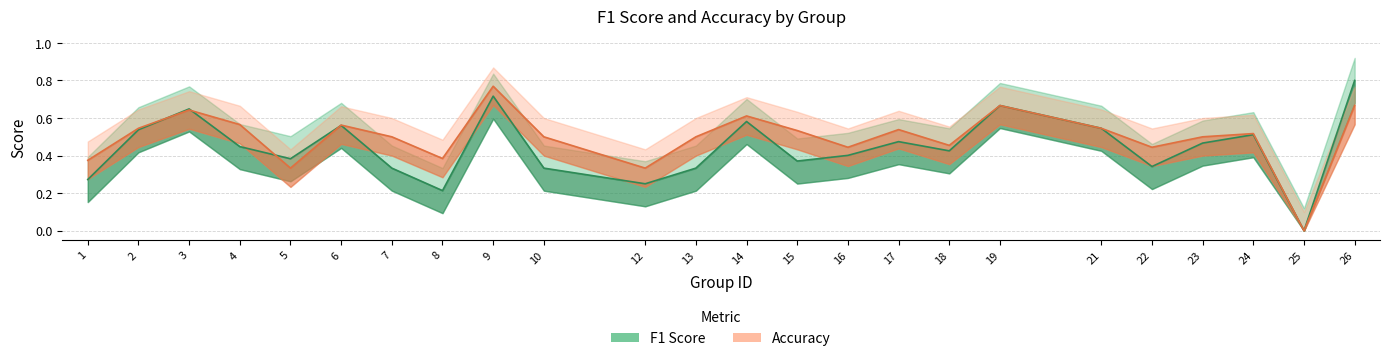

The value of F1 Score at 14 is 0.8. True or false?

False